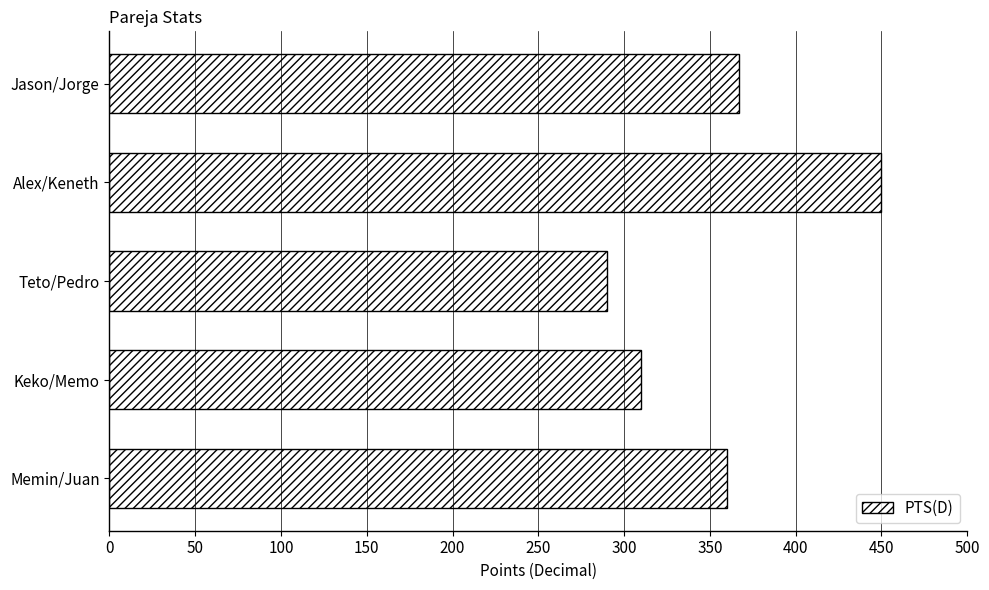

Are the bars horizontal?

Yes